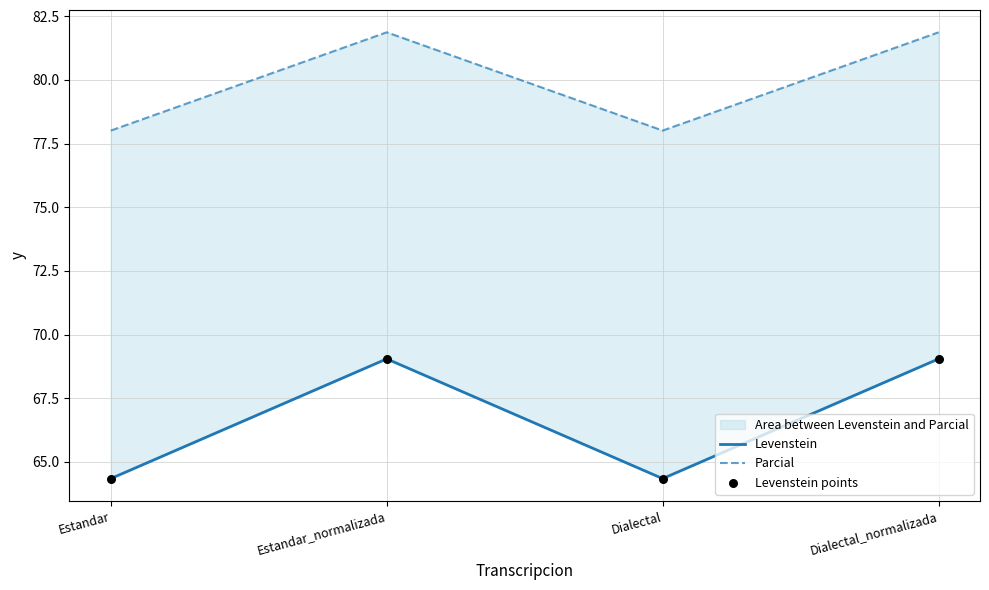

Which series reaches the minimum Y coordinate?

Levenstein